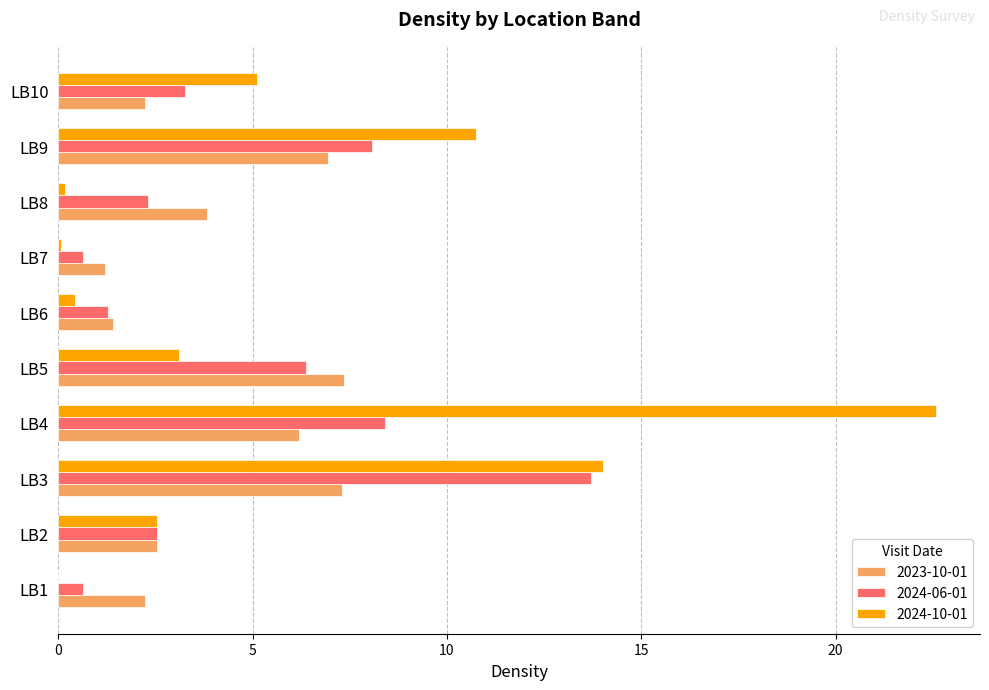

What is the spread (max minus min) of values at LB8?

3.7